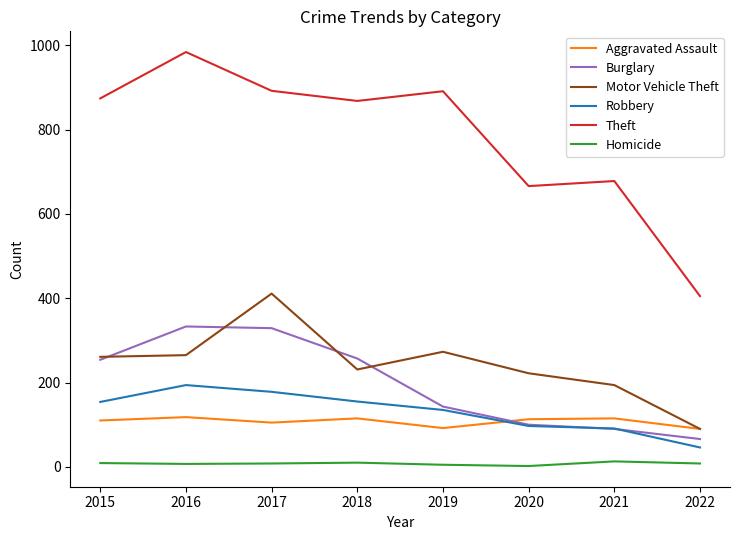

What is the lowest value of the Burglary series?

66